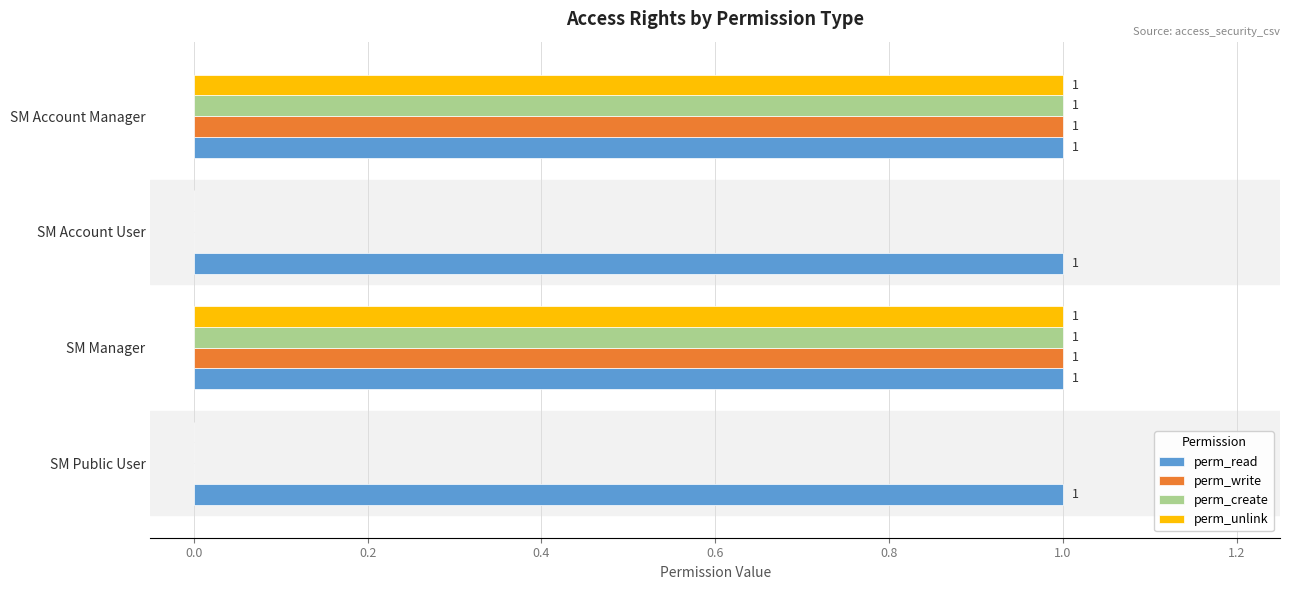

The value of perm_create at SM Manager is 0. True or false?

False